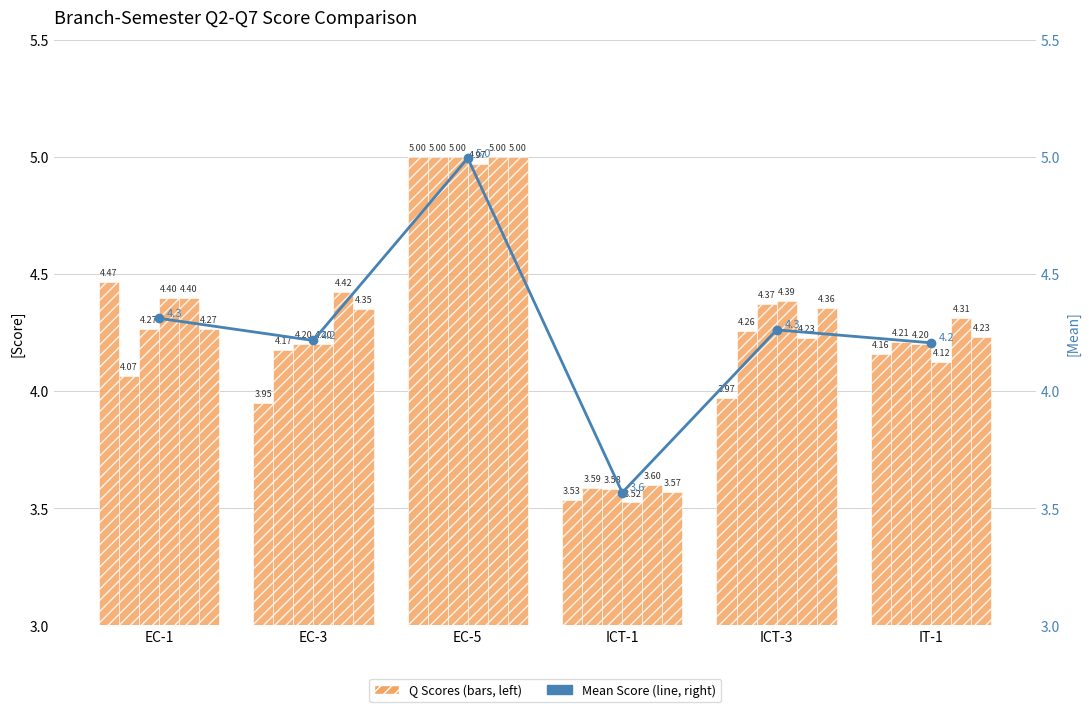

At which label is Q2 closest to 4?

ICT-3